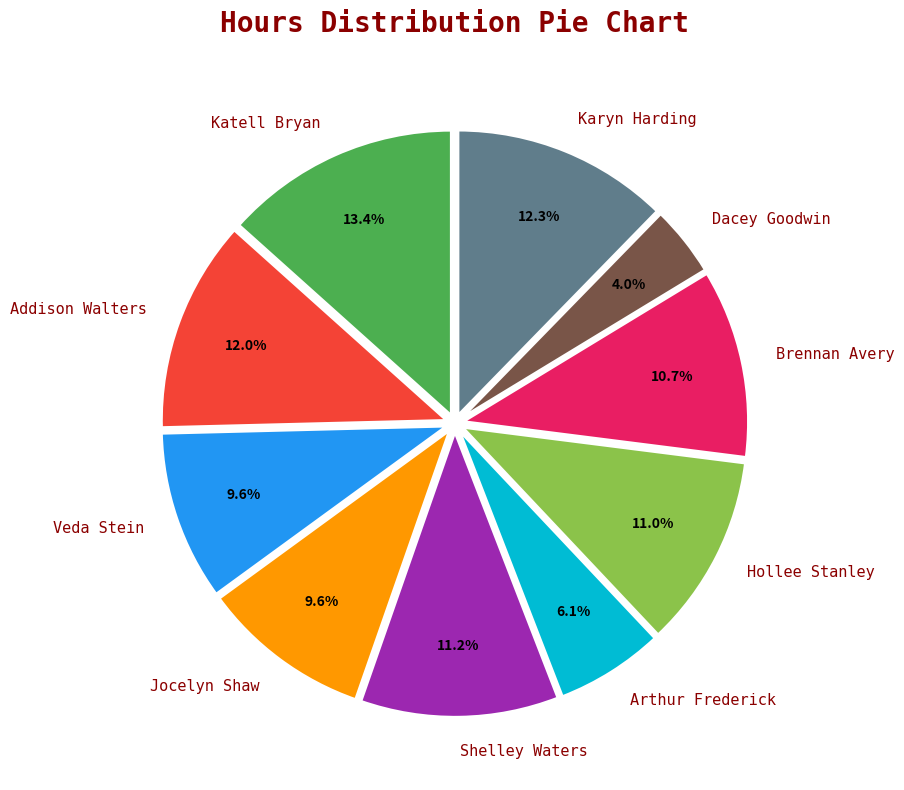

Is it true that Karyn Harding is 12% of the pie?

True